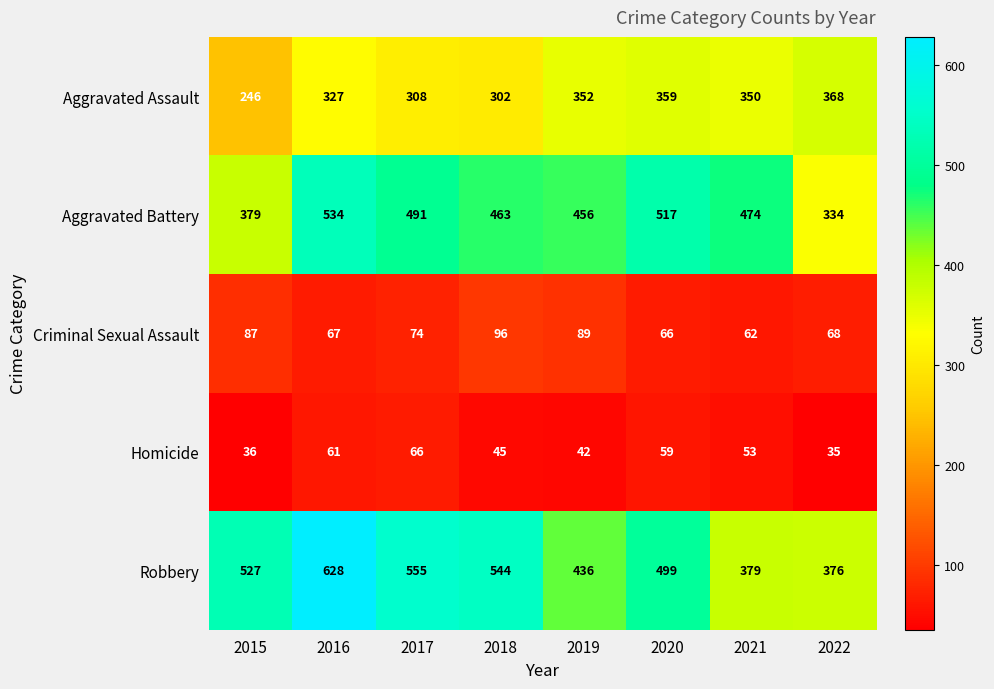

Is the value of Robbery at 2017 greater than the value of Homicide at 2019?

Yes